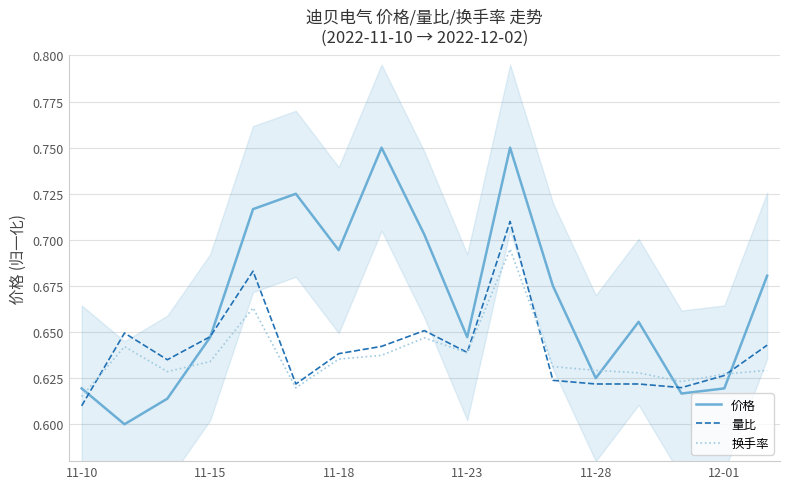

Does the chart display data point markers on the line(s)?

No